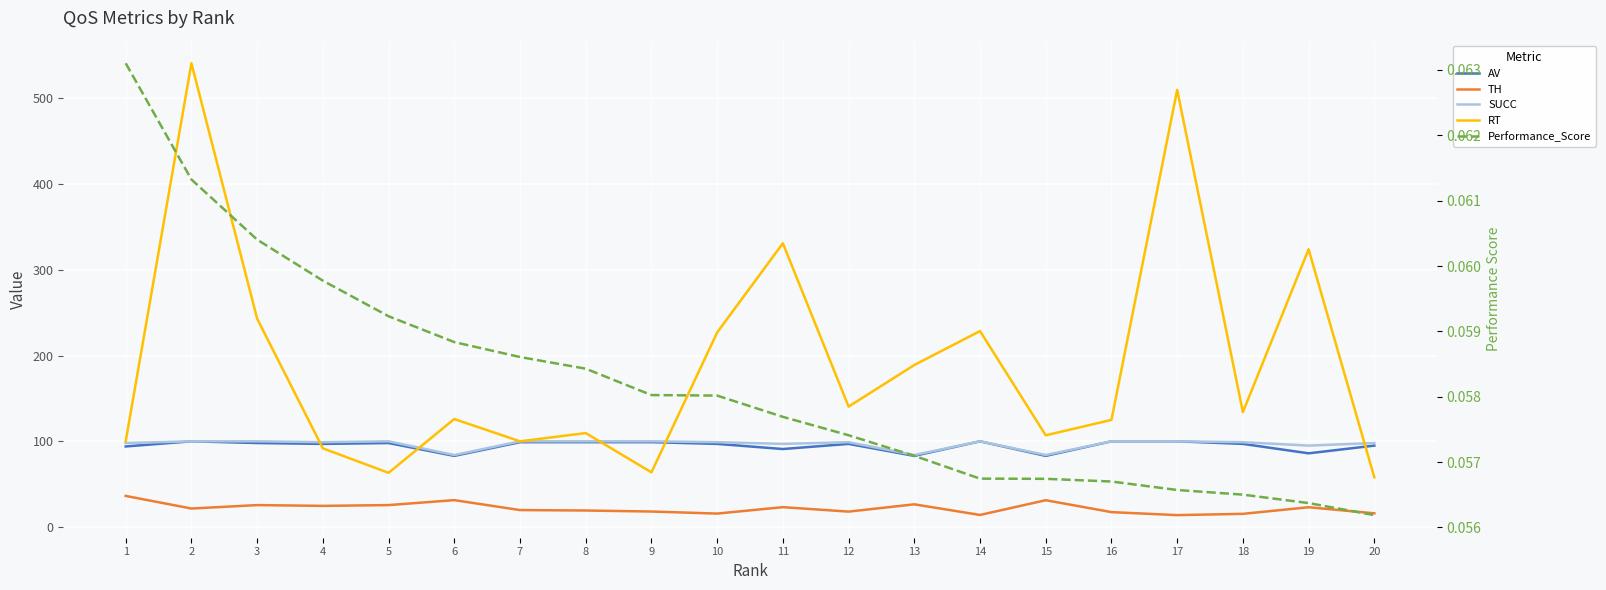

What are all the series names shown in the legend?

AV, TH, SUCC, RT, Performance_Score